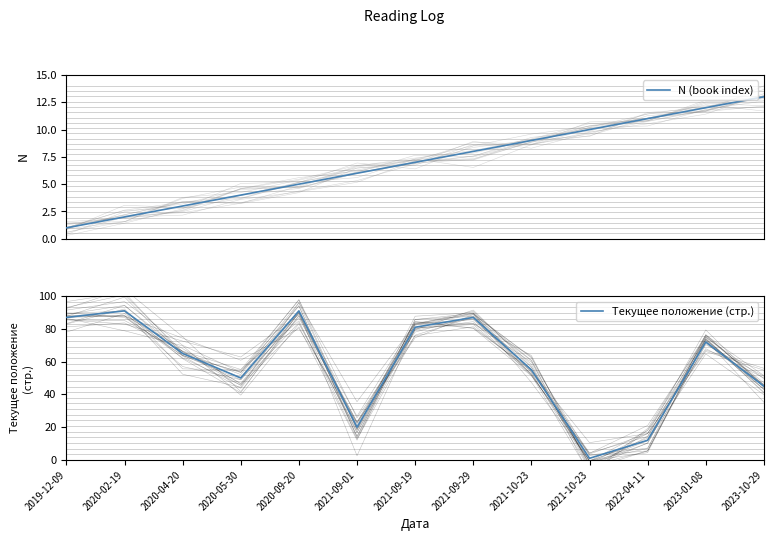

Which category has the lowest value across all series?

2019-12-09